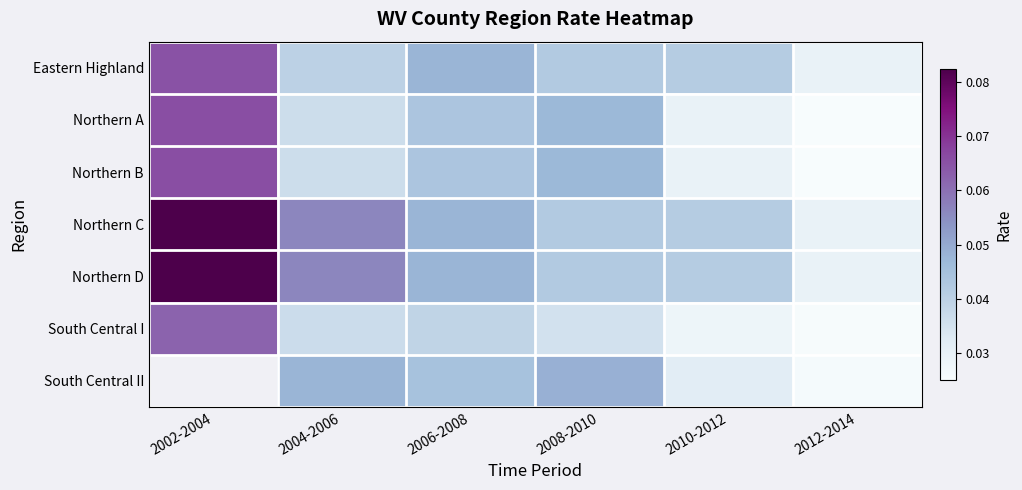

What is the total value across all series at 2008-2010?

0.3